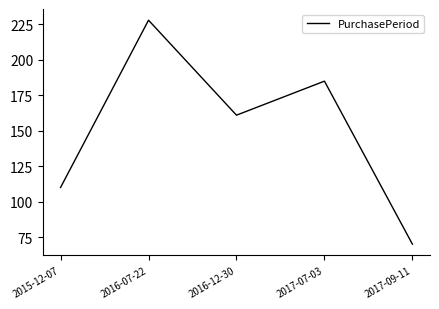

Where is the data nearest to the value 149?

2016-12-30